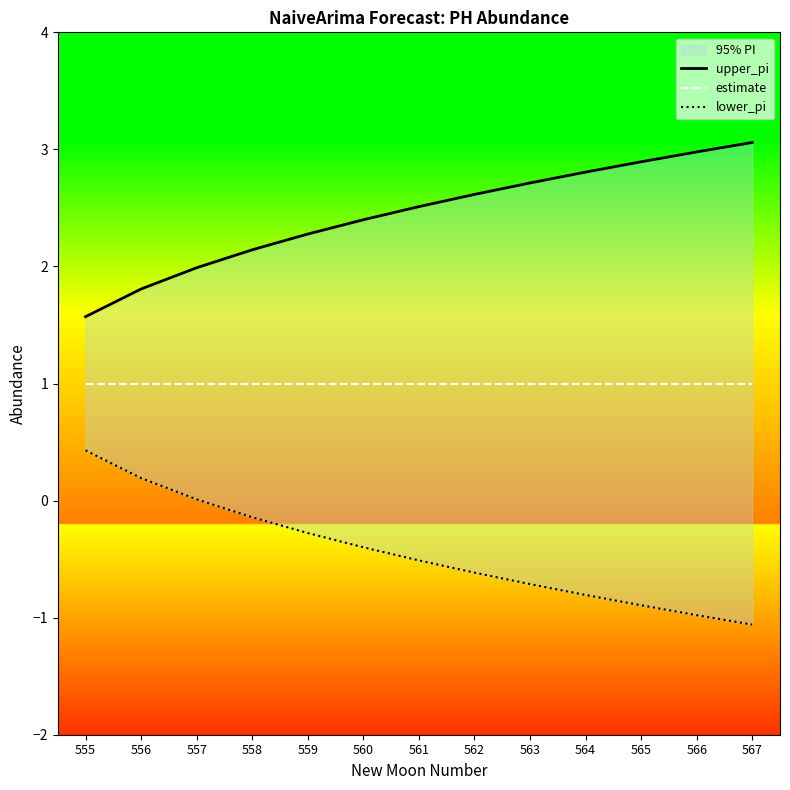

What value does the lower_pi series have at 563?

-0.7